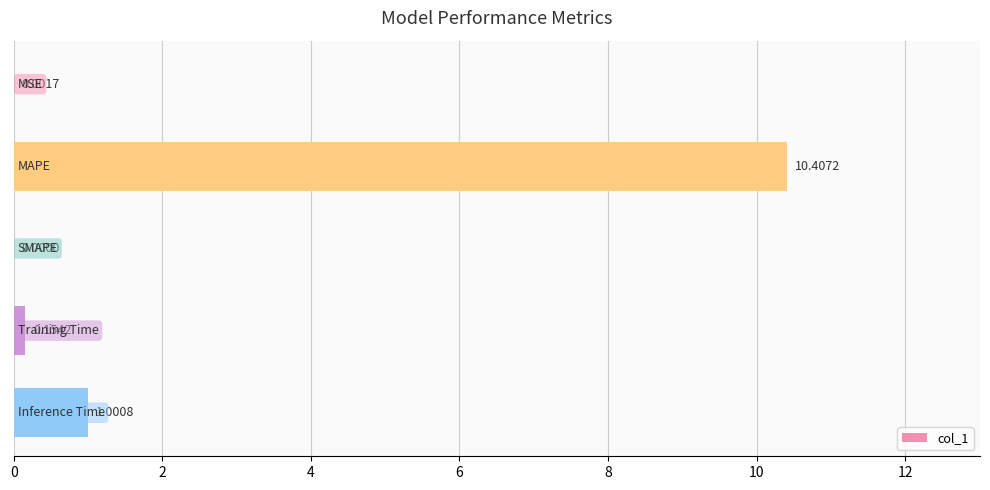

How many values exceed 0?

4